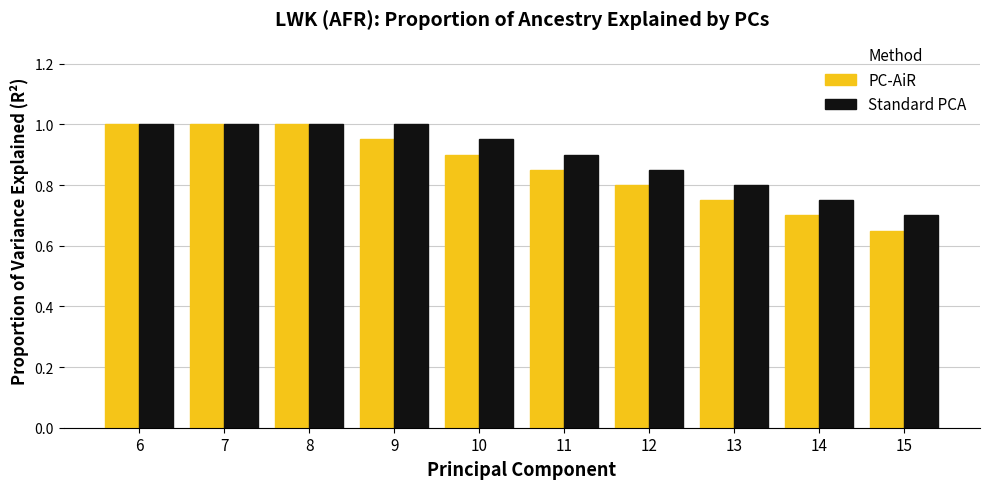

Is it true that Standard PCA equals 0.7 at 15?

True